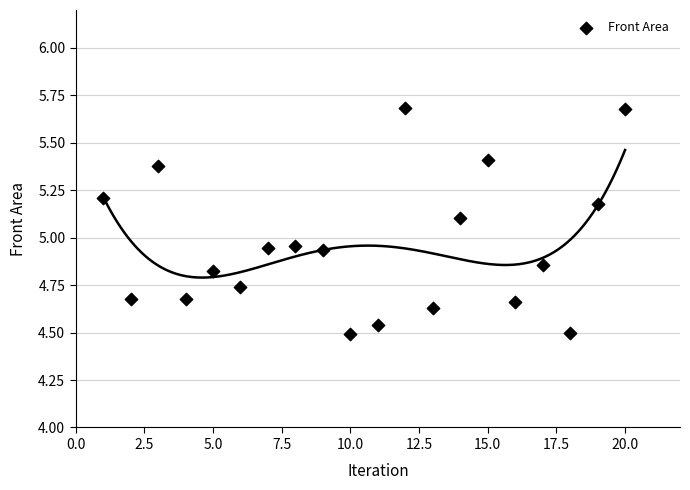

What is the range of Y values (max minus min)?

1.2